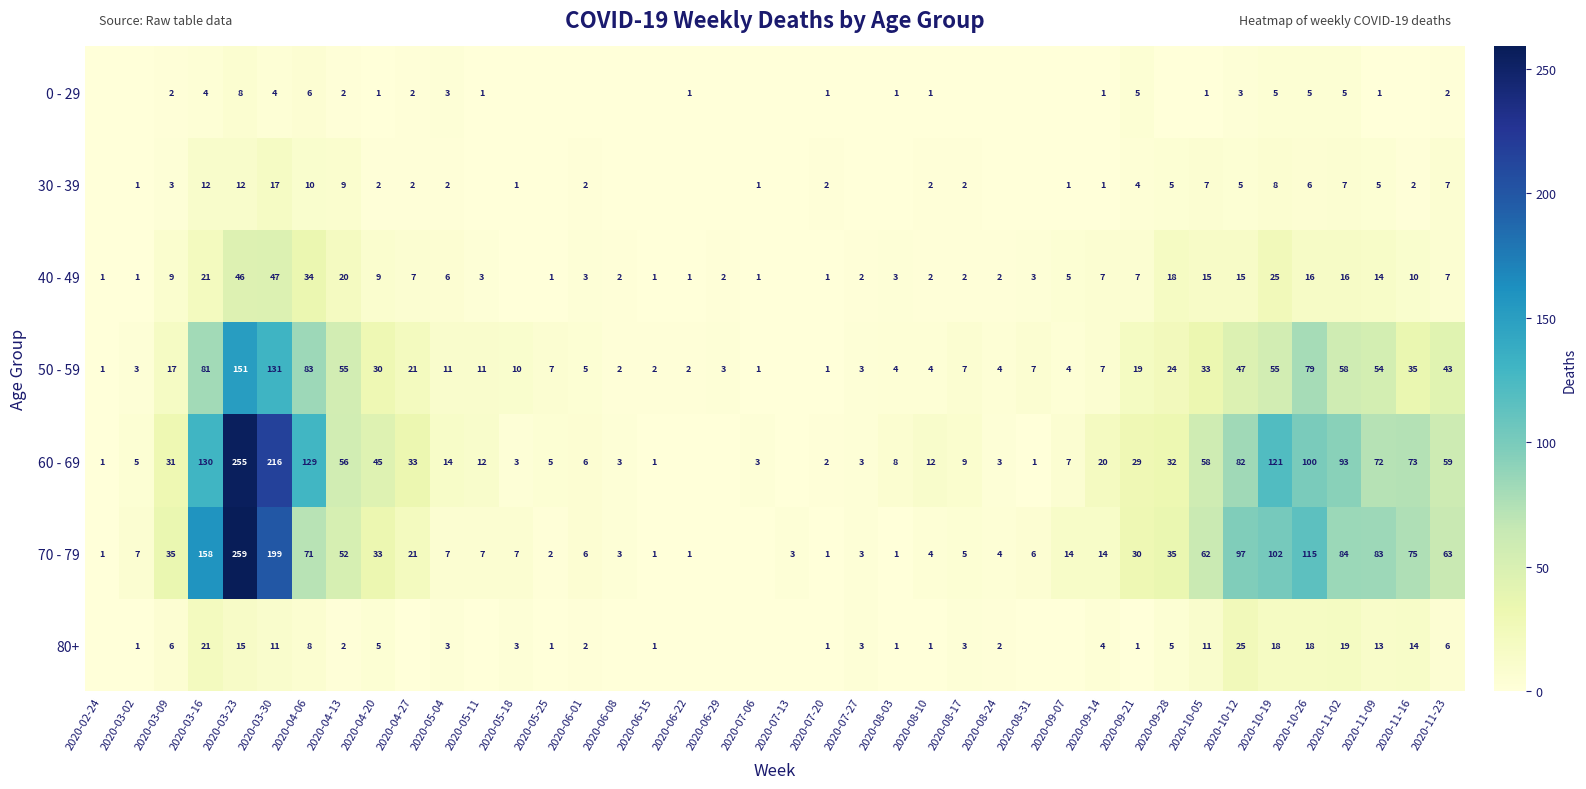

Is the value of 60 - 69 at 2020-05-18 greater than the value of 70 - 79 at 2020-10-19?

No